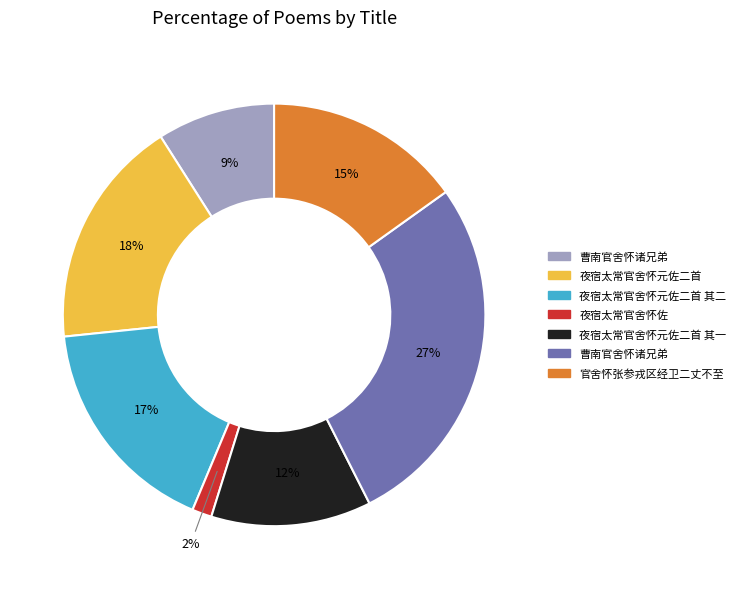

Does any single category account for the majority?

No